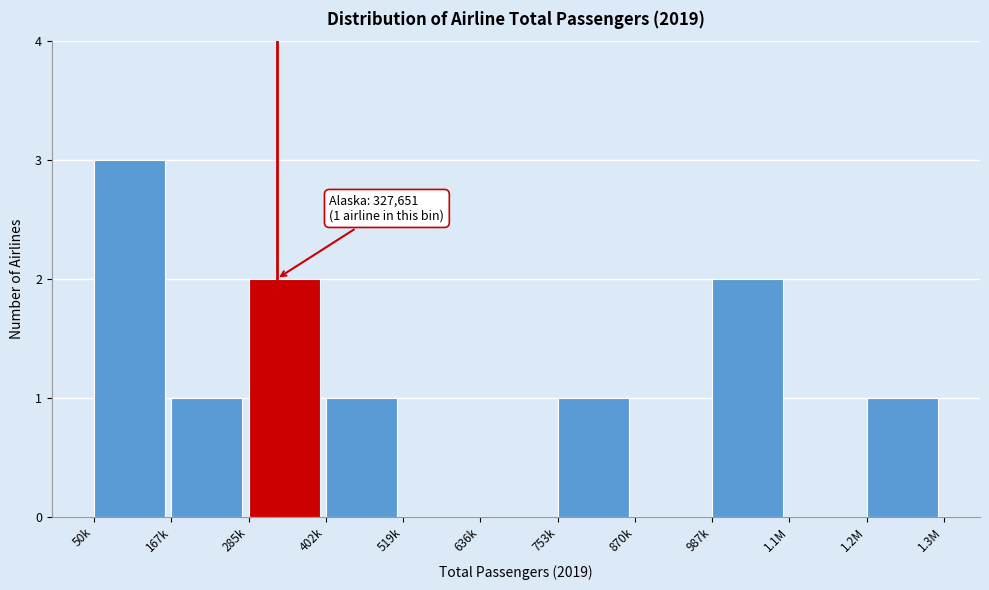

Reading left to right, transcribe all the data shown in this chart.

50k=3	167k=1	285k=2	402k=1	519k=0	636k=0	753k=1	870k=0	987k=2	1.1M=0	1.2M=1